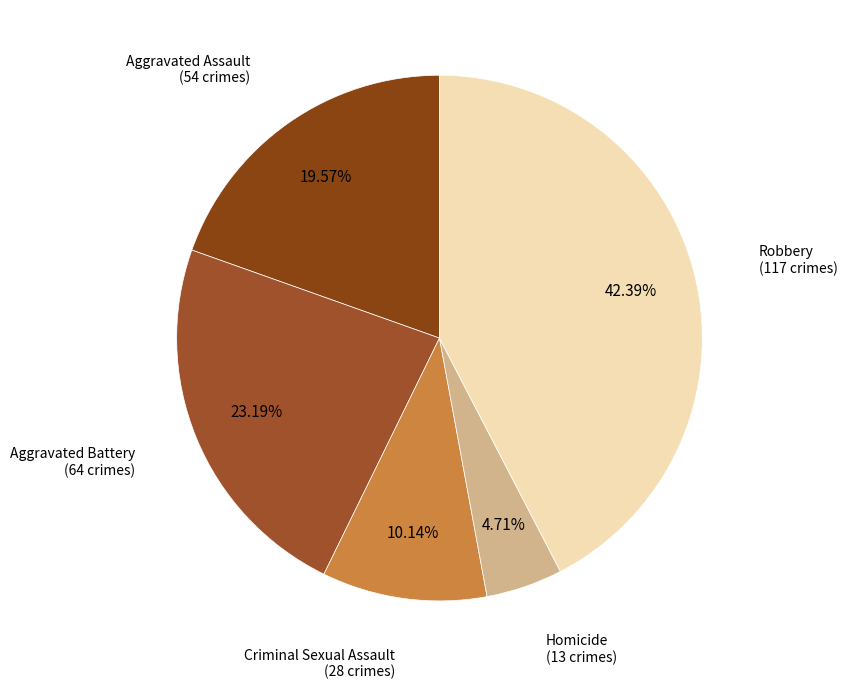

Combined, what portion of the pie is Aggravated Assault and Criminal Sexual Assault?

29.7%